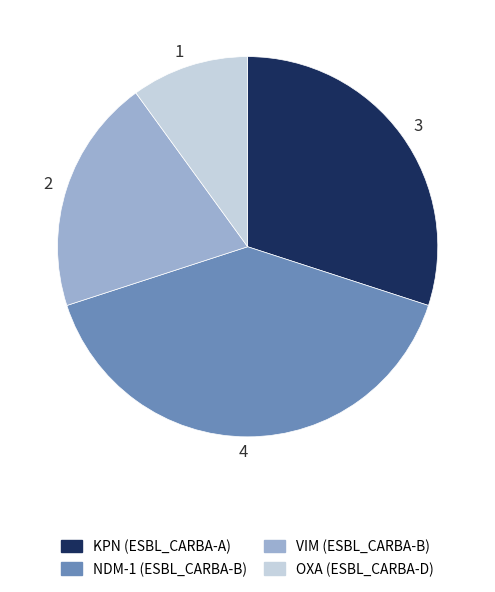

Is the sum of 1 and 3 greater than half?

No